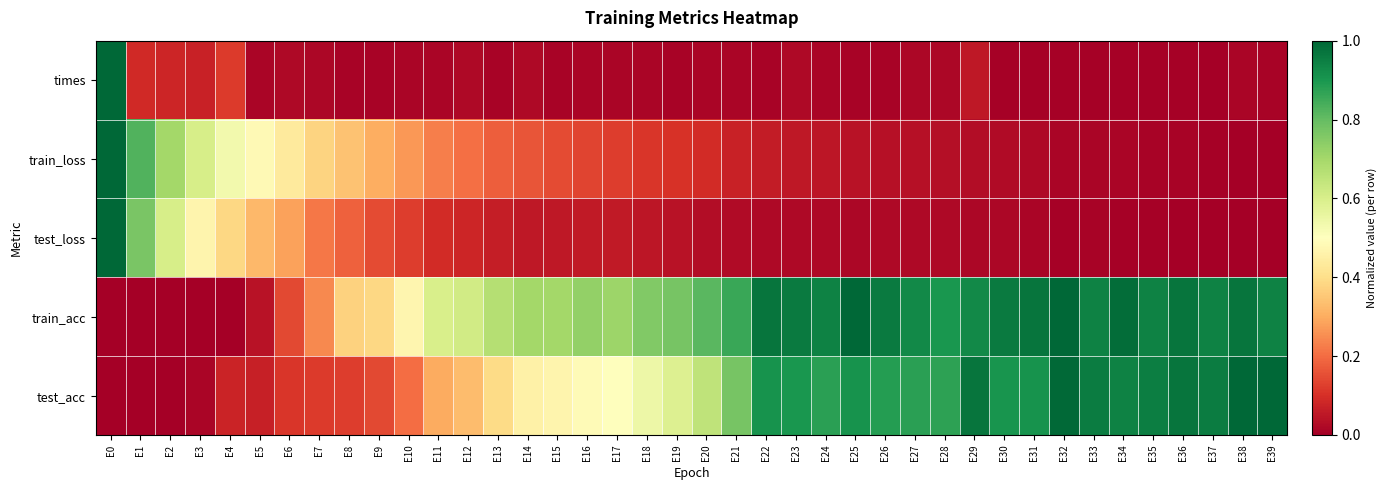

Between E24 and E26, which series saw the biggest shift?

train_acc